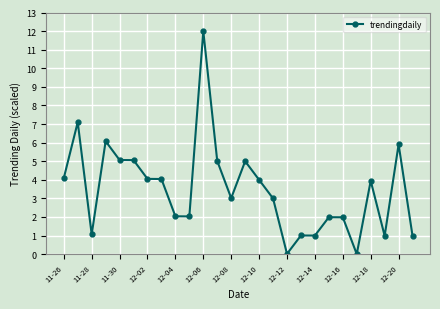

What is the value of the 8th point from the left?

4.0